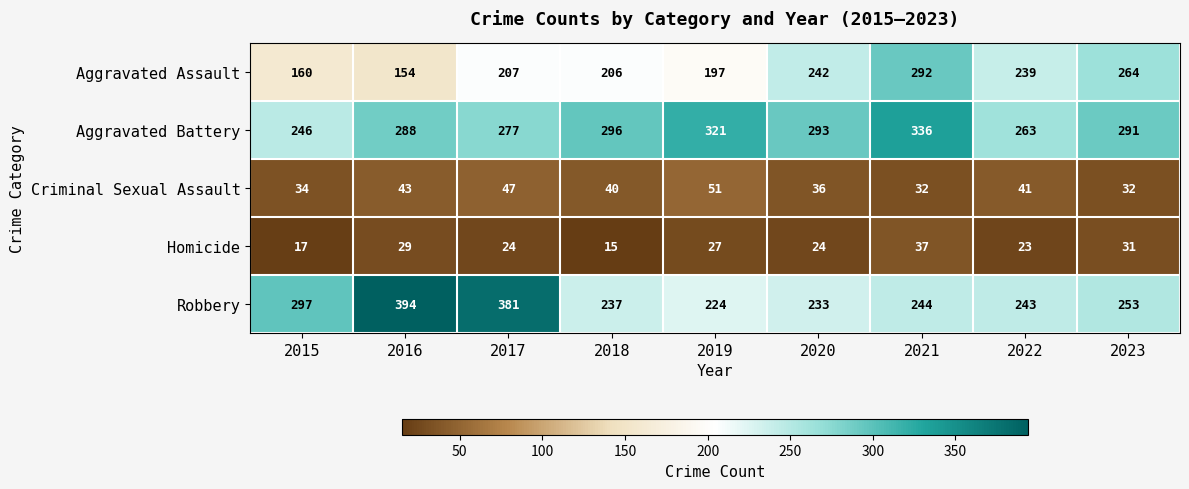

What is the sum of the Robbery values at 2021 and 2015?

541